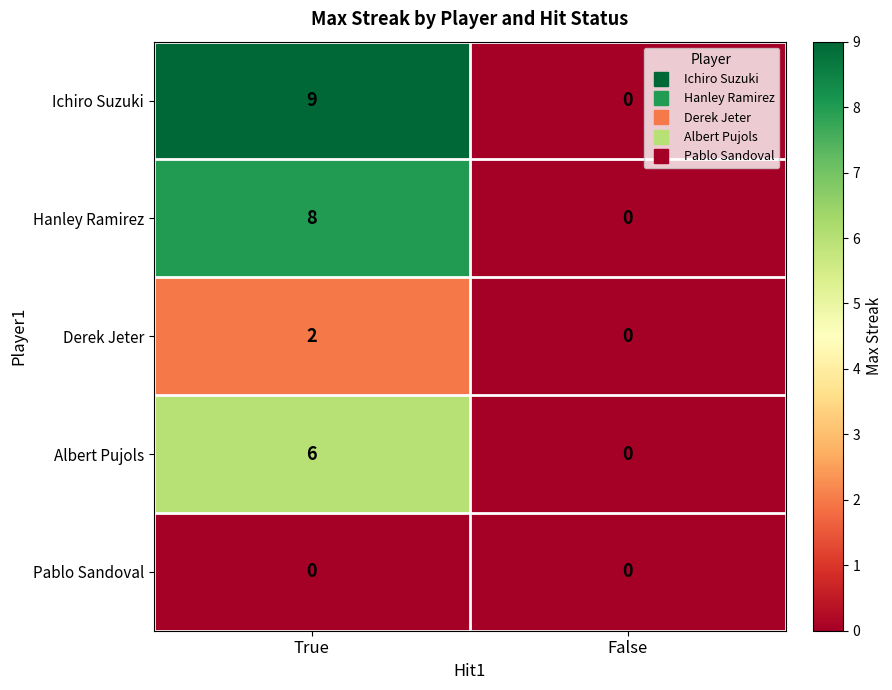

What is the maximum value shown in the chart?

9